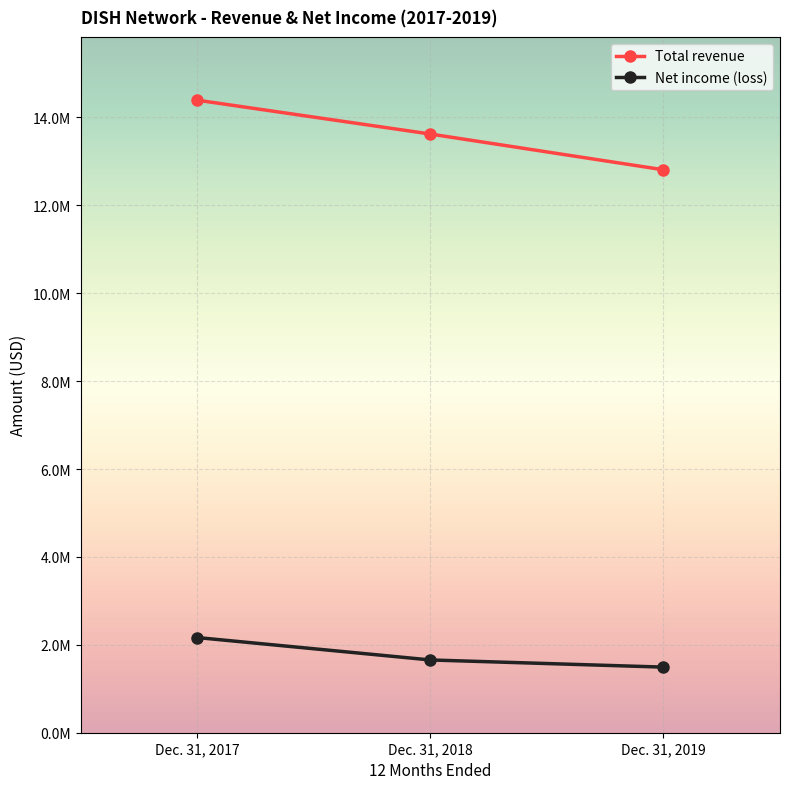

List the labels in order of Total revenue value, smallest first.

Dec. 31, 2019, Dec. 31, 2018, Dec. 31, 2017